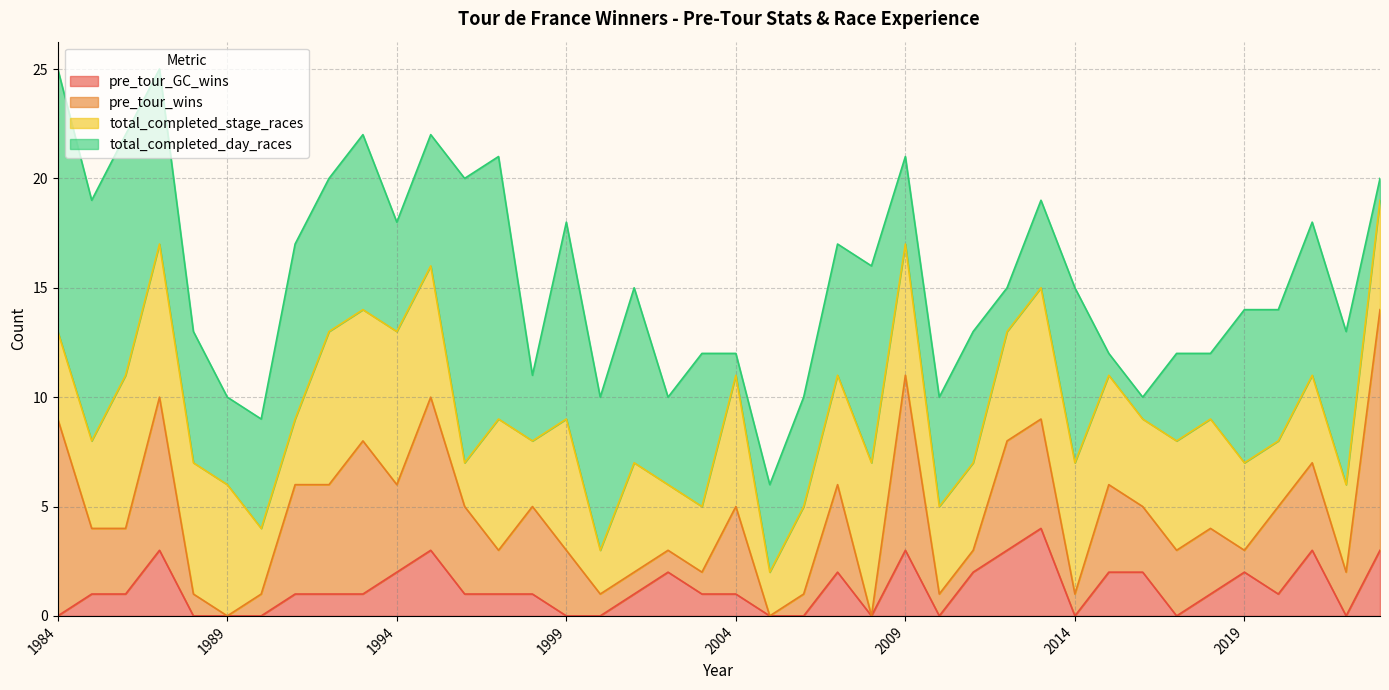

How many lines are shown in the chart?

4